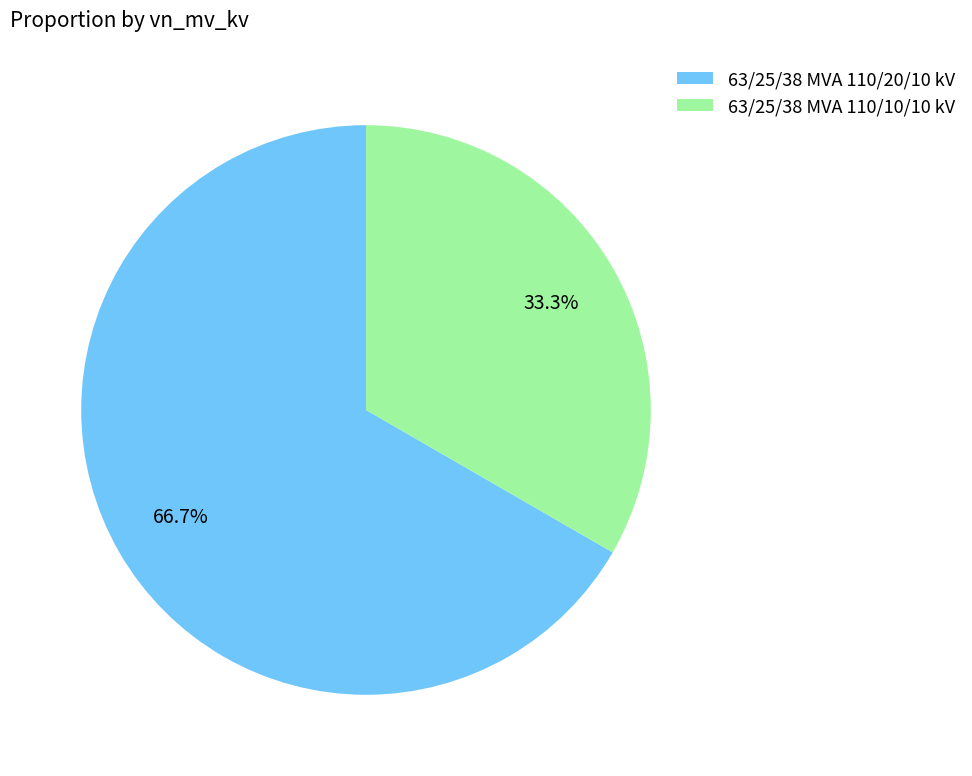

How many segments does this pie chart have?

2